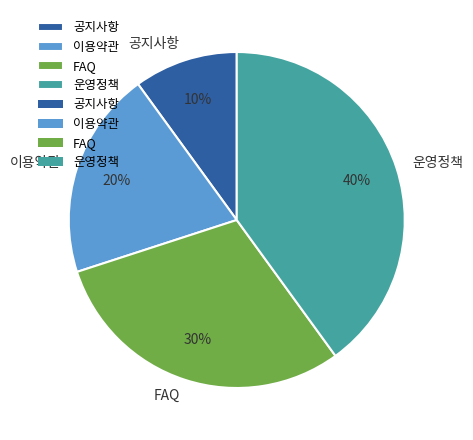

Is it true that 이용약관 is 6% of the pie?

False